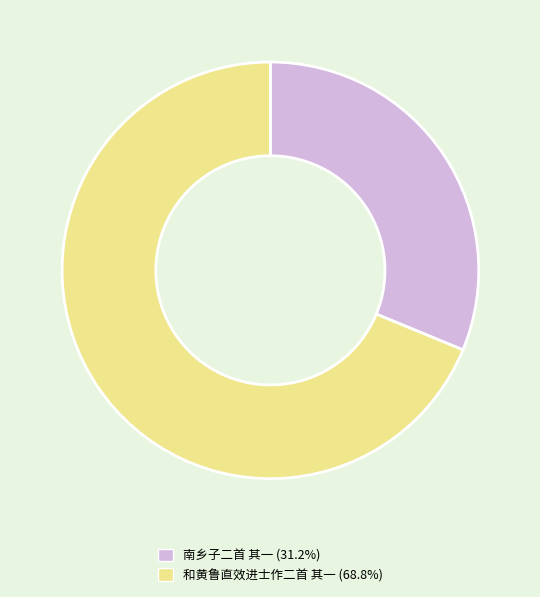

Does any single category account for the majority?

Yes